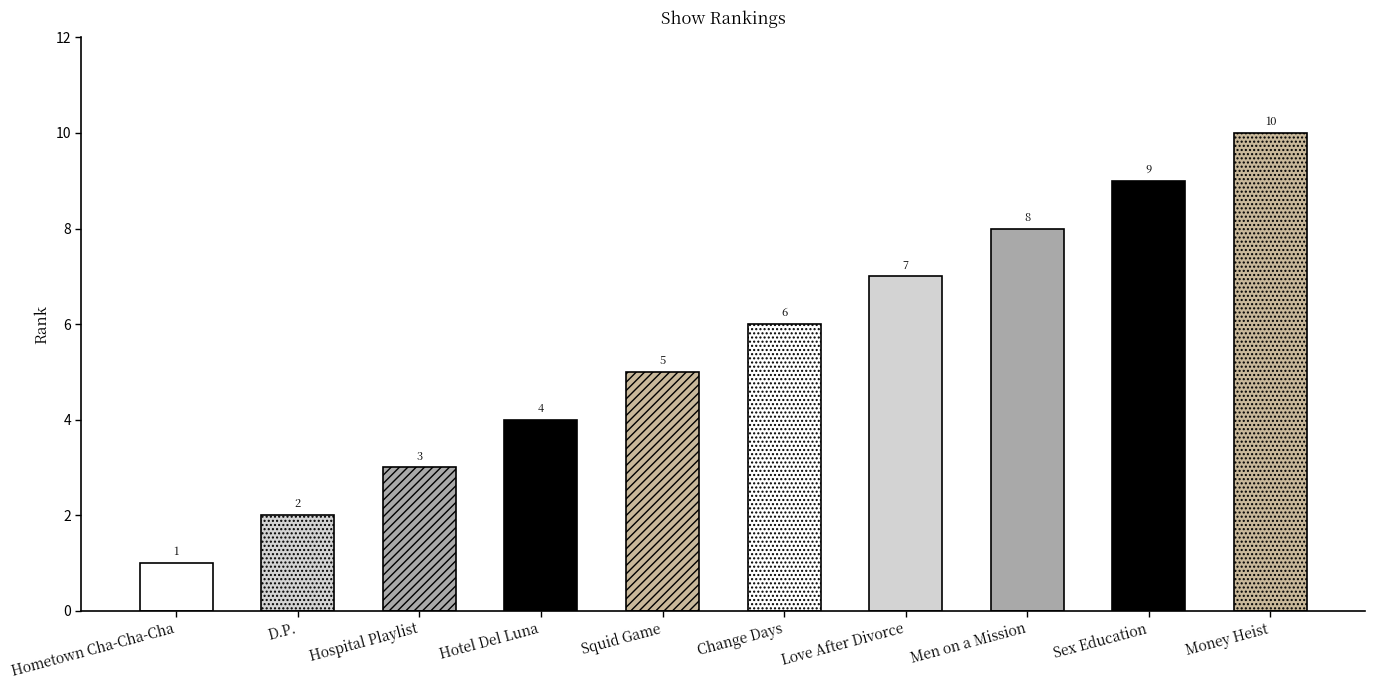

What is the greatest value displayed?

10